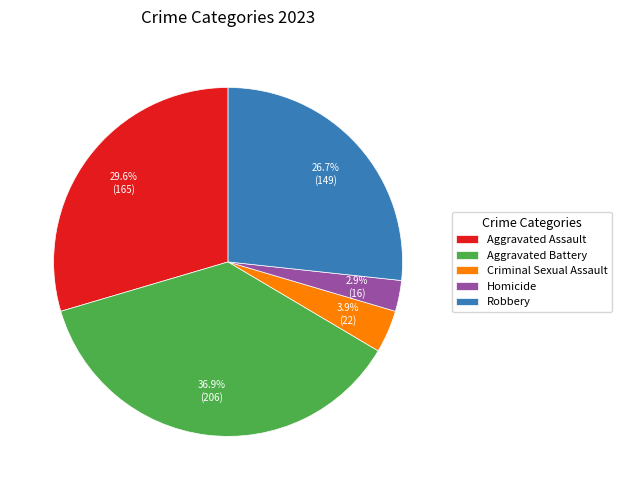

To the nearest percent, what is the difference between the largest and smallest slice percentages?

34%